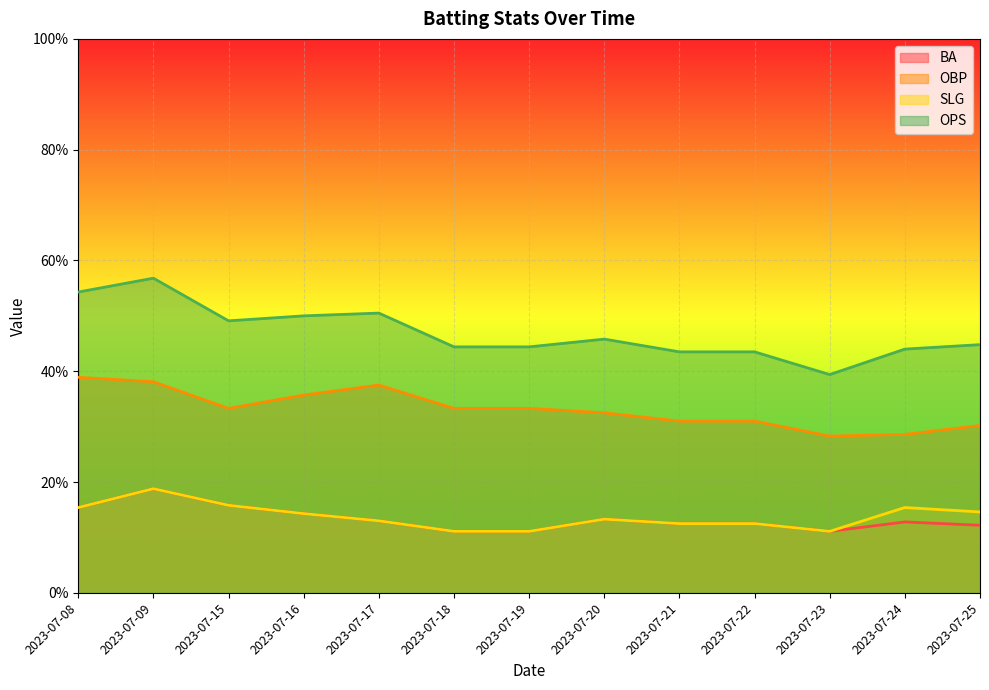

At which category is the sum across all series the highest?

2023-07-09